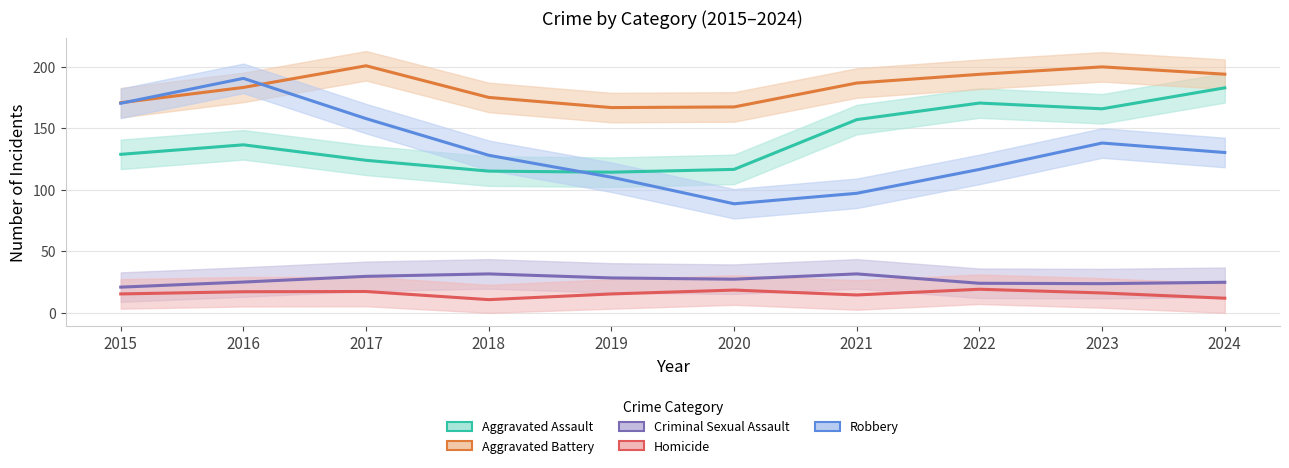

What is the total value across all series at 2022?

524.2